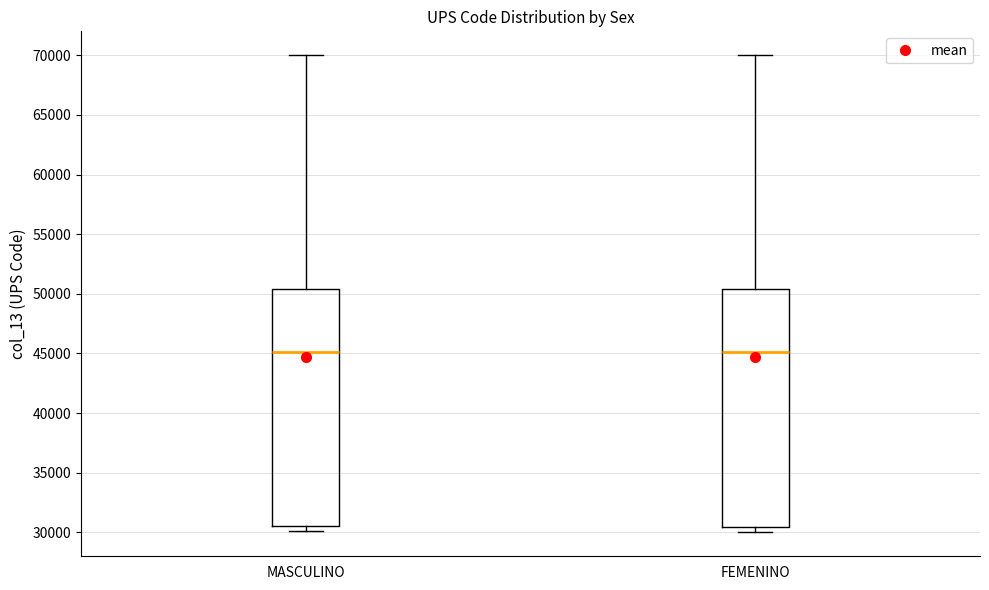

Reading left to right, transcribe this box plot: for each box, give where its median line is, the range the box spans, and where its two whiskers end, as read against the y-axis. The values are not printed on the chart, so give them approximately, as read against the axis.

MASCULINO: median 45000, box 30500 to 50500, whiskers 30000 to 70000
FEMENINO: median 45000, box 30500 to 50500, whiskers 30000 to 70000